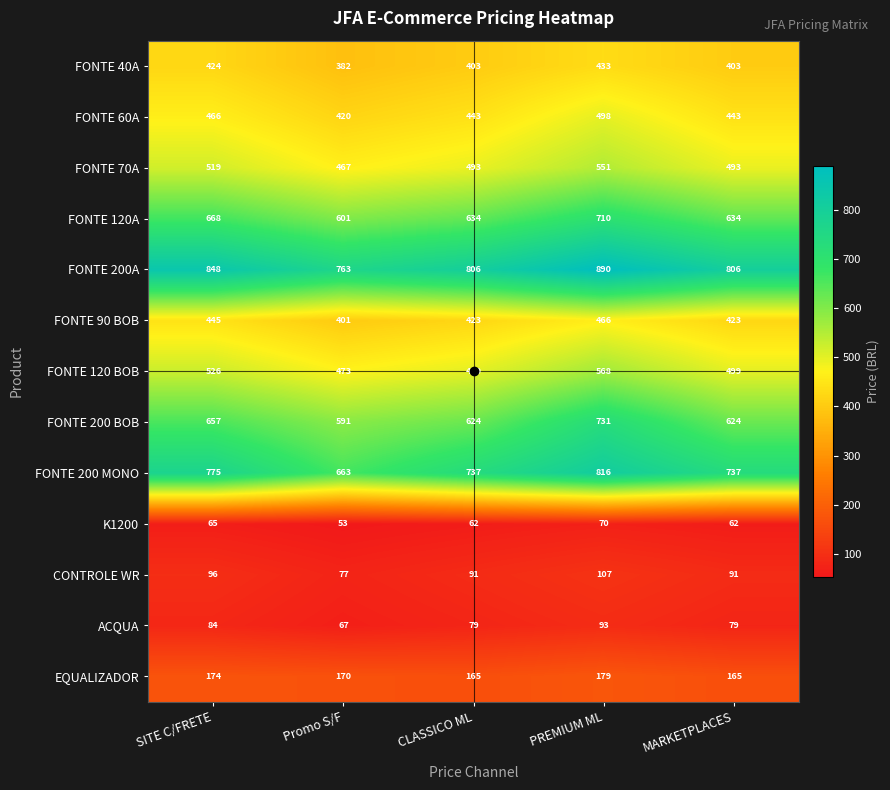

Which series changed the most between Promo S/F and PREMIUM ML?

FONTE 200 MONO